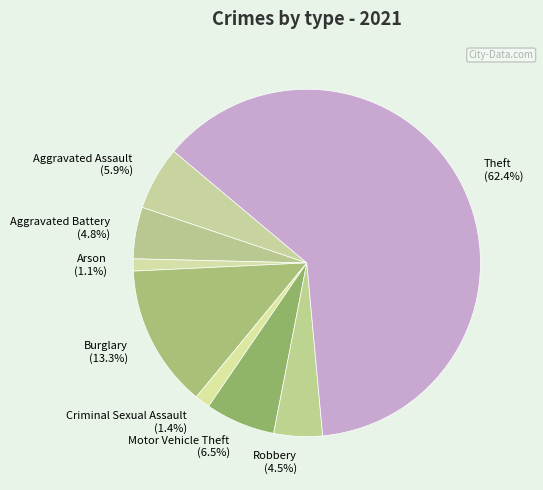

Approximately how many times larger is the value at Aggravated Battery (4.8%) compared to Motor Vehicle Theft (6.5%)?

0.7